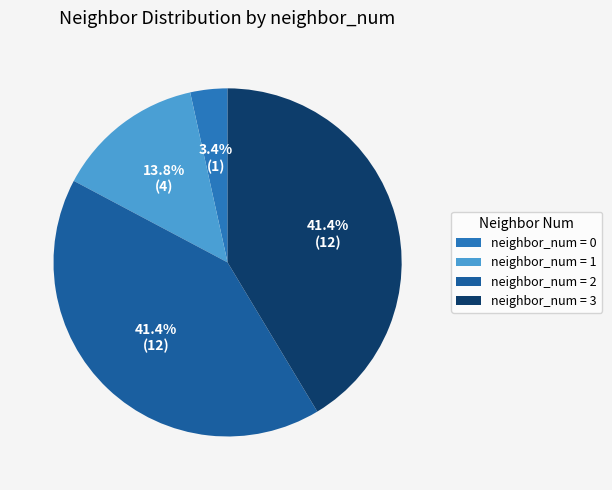

Which has a higher value, neighbor_num = 0 or neighbor_num = 3?

neighbor_num = 3